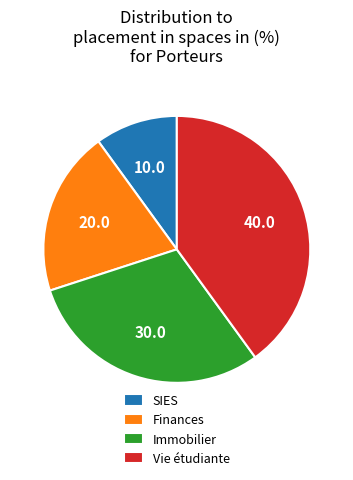

Which slice is the largest?

Vie étudiante